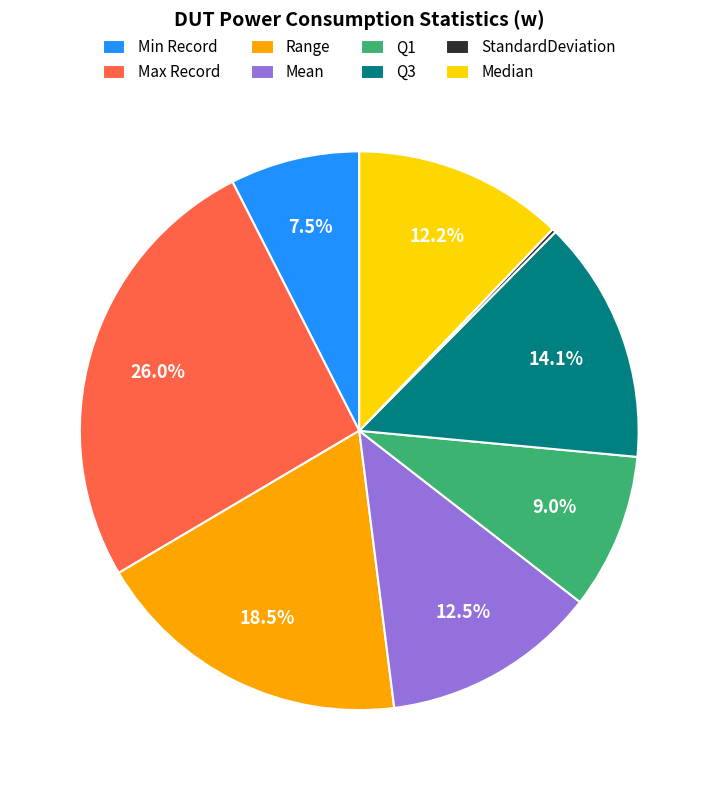

To the nearest percent, what is the difference between the Median and Min Record slice percentages?

5%